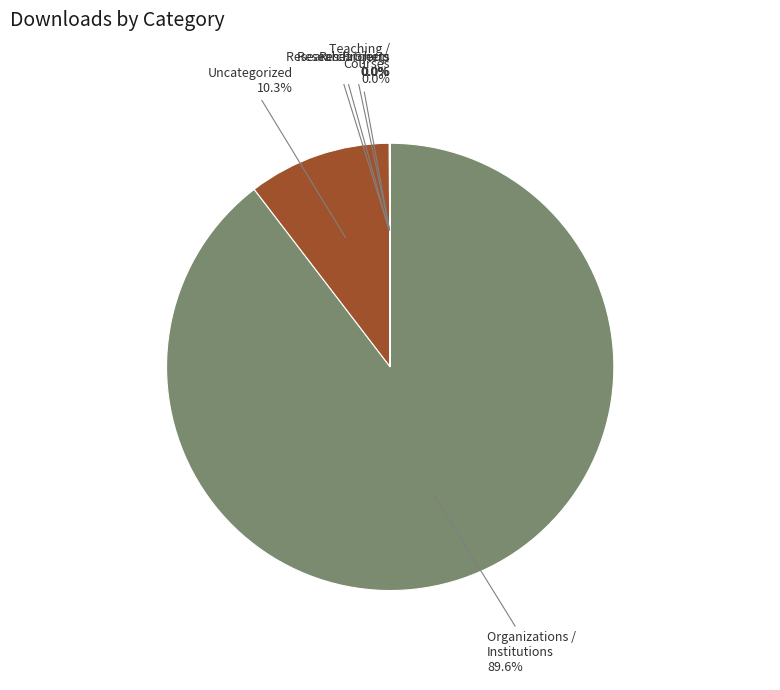

Which slice represents more than half of the pie?

Organizations / Institutions